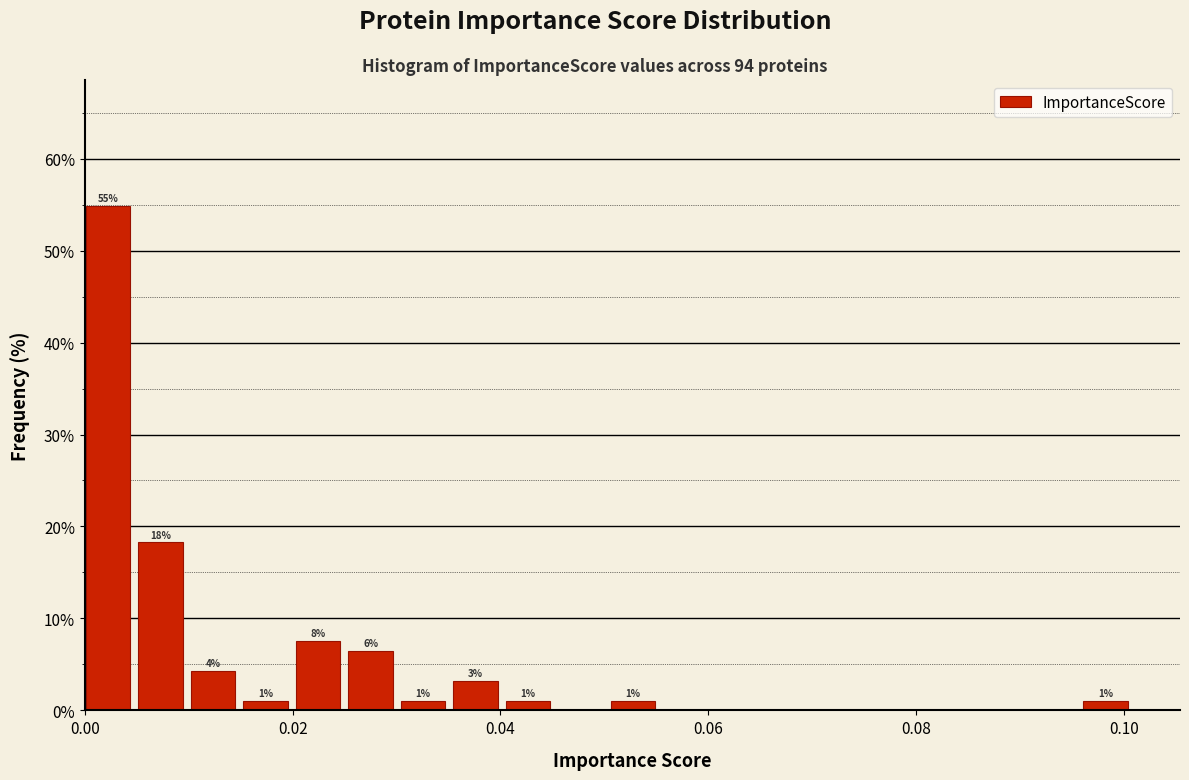

Around what value on the x-axis is the tallest bar? Give the approximate position of its centre, as read against the axis.

0.002